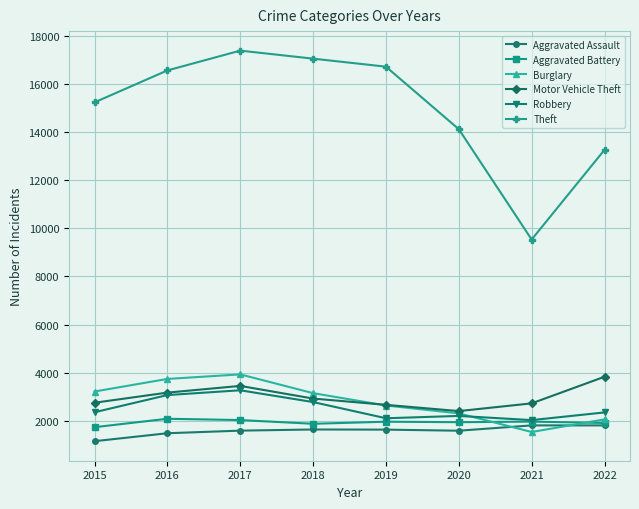

At which category does Theft reach its first local valley?

2021